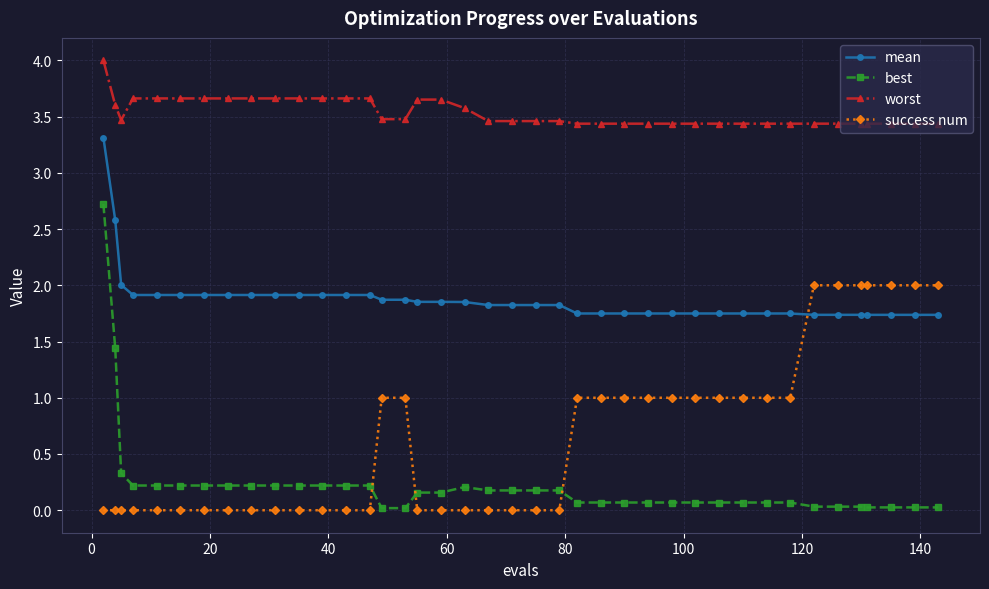

How many intersections are there between success num and best?

3